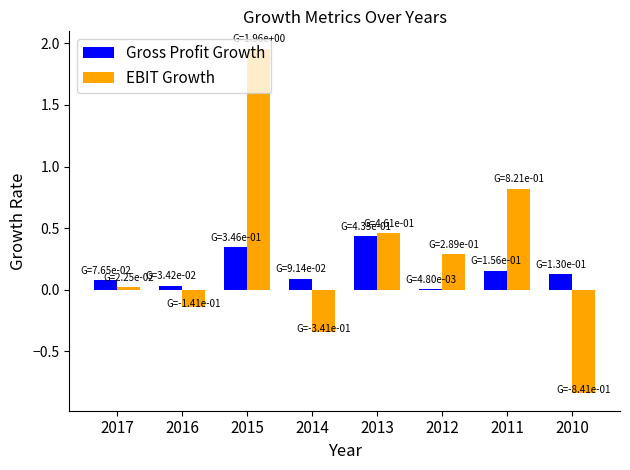

What is the sum of all EBIT Growth values?

2.2